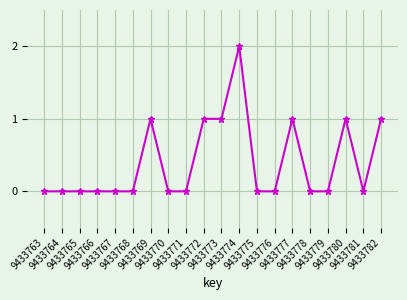

True or false: the data has more than 0 interior local peaks.

True